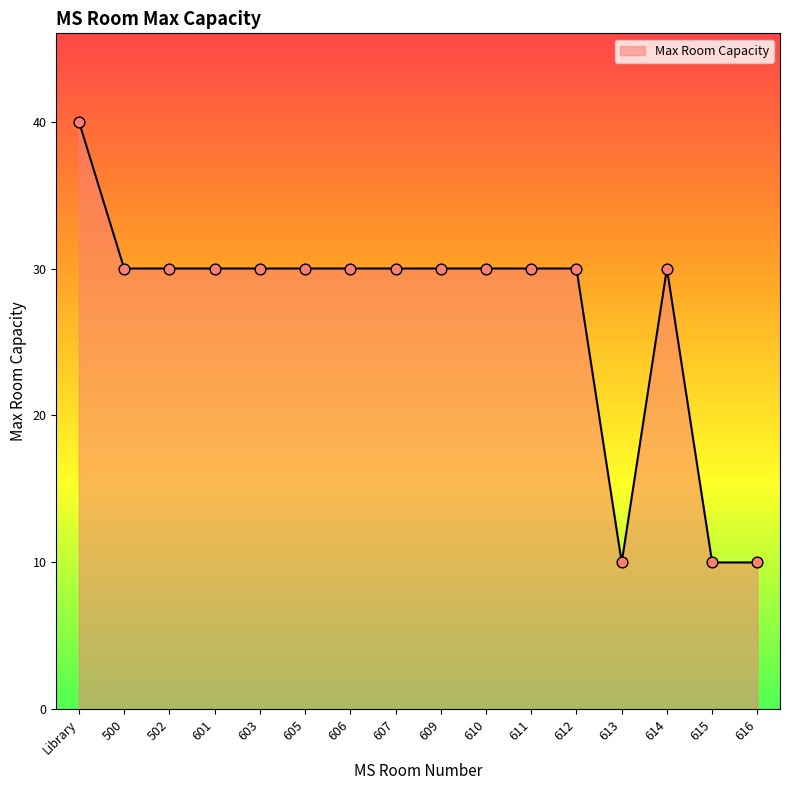

What is the change in value from Library to 606?

-10